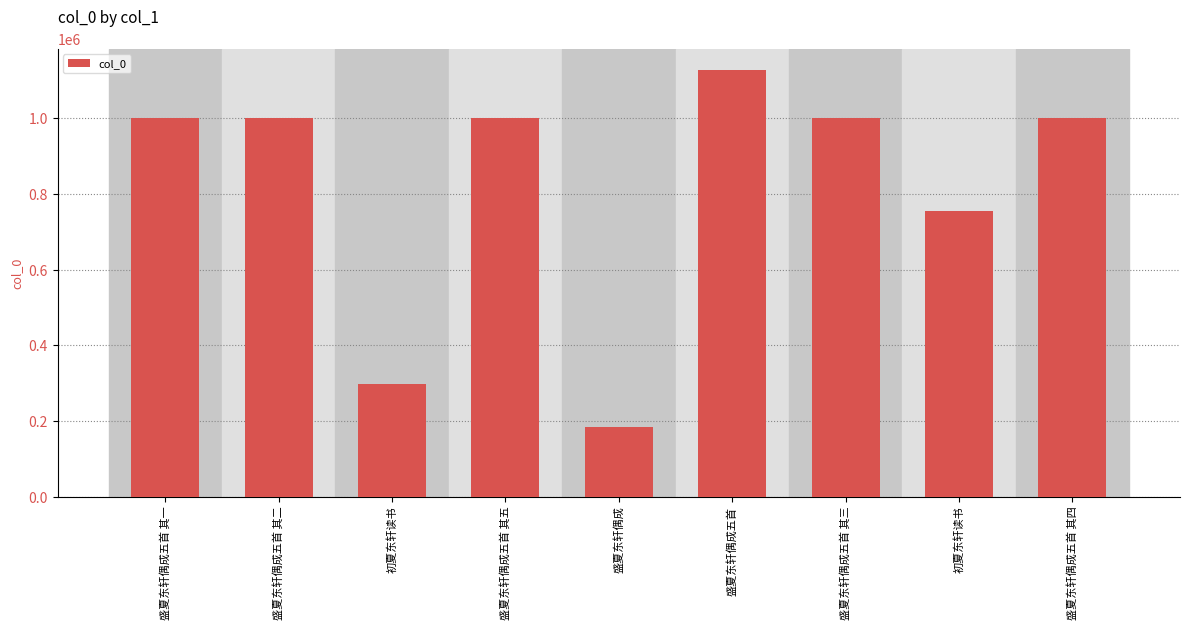

What is the change in value from 盛夏东轩偶成五首 其一 to 盛夏东轩偶成五首 其四?

-3